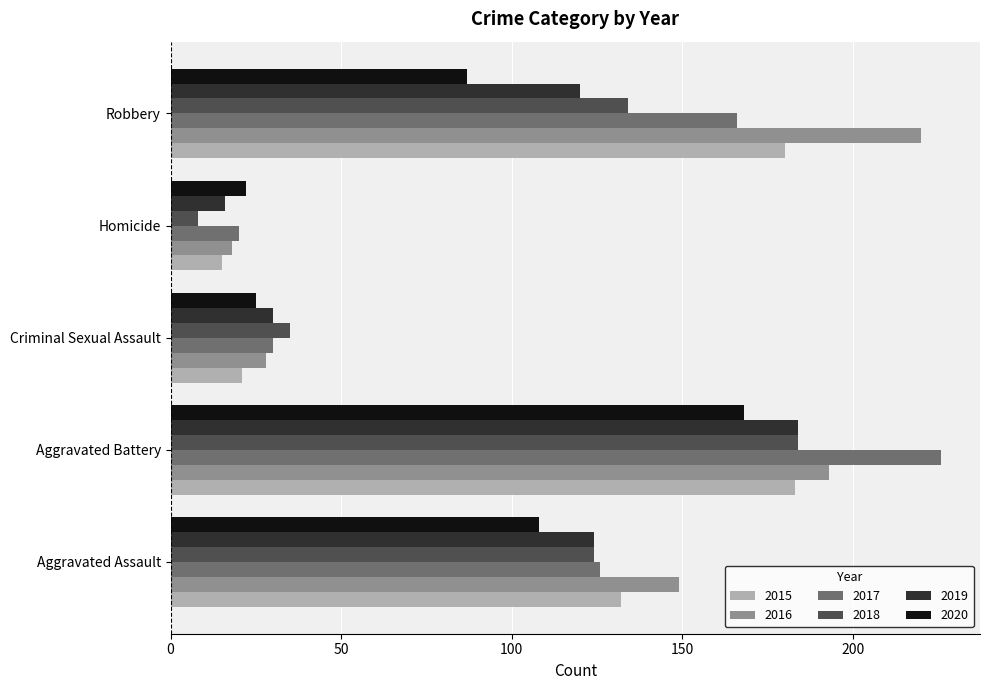

At how many categories does at least one series exceed 68?

3